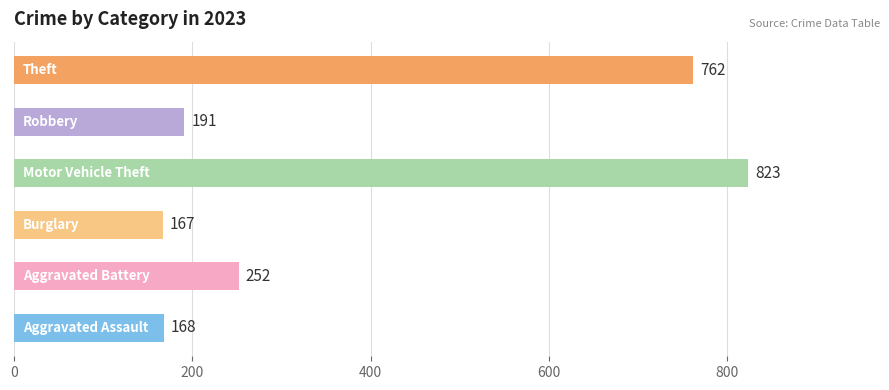

What is the sum of all values?

2363